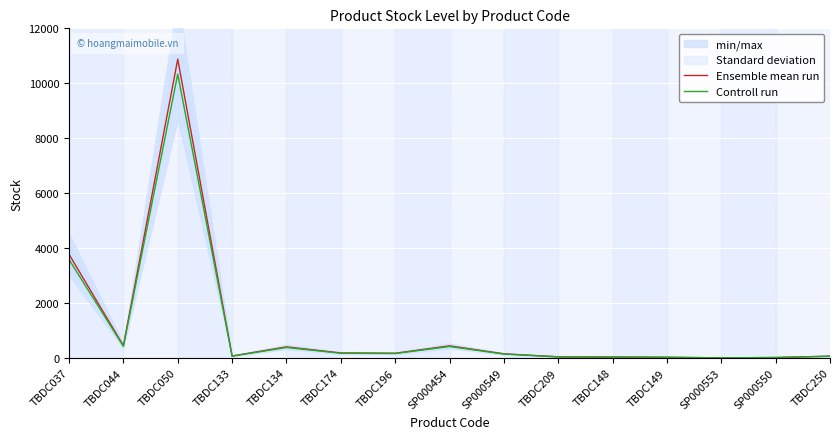

What is the value of the Ensemble mean run point at the 2nd from the left?

442.0